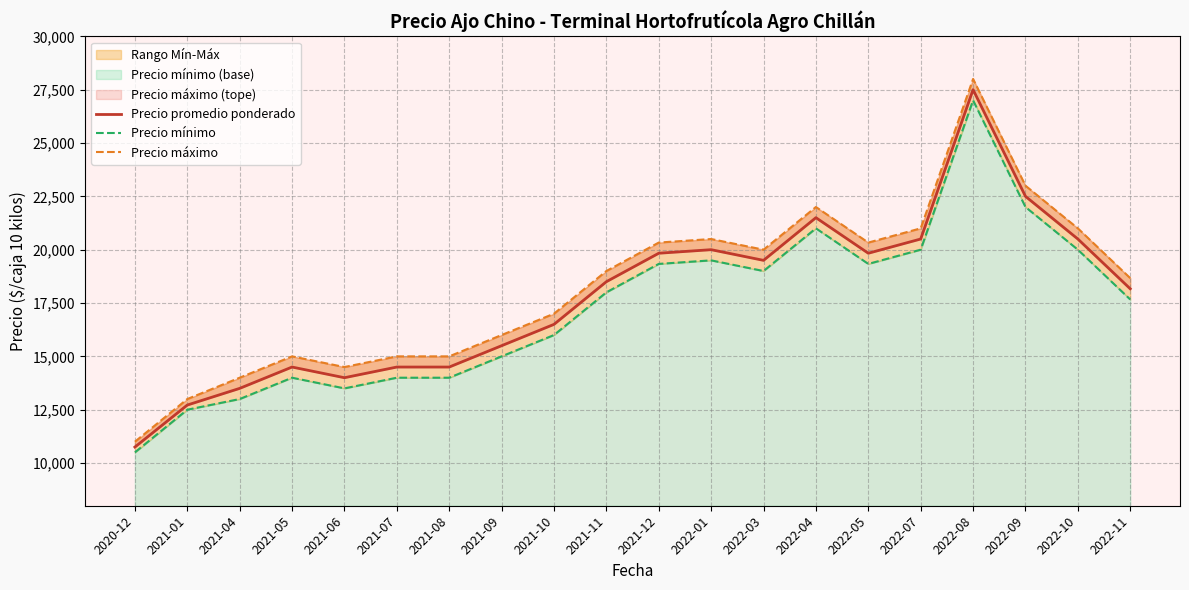

Reading right to left, list all the values displayed in this chart.

Precio promedio ponderado: 2022-11=18166.7	2022-10=20500.0	2022-09=22500.0	2022-08=27500.0	2022-07=20500.0	2022-05=19833.3	2022-04=21500.0	2022-03=19500.0	2022-01=20000.0	2021-12=19833.3	2021-11=18500.0	2021-10=16500.0	2021-09=15500.0	2021-08=14500.0	2021-07=14500.0	2021-06=14000.0	2021-05=14500.0	2021-04=13500.0	2021-01=12719.0	2020-12=10750.0
Precio mínimo: 2022-11=17666.7	2022-10=20000.0	2022-09=22000.0	2022-08=27000.0	2022-07=20000.0	2022-05=19333.3	2022-04=21000.0	2022-03=19000.0	2022-01=19500.0	2021-12=19333.3	2021-11=18000.0	2021-10=16000.0	2021-09=15000.0	2021-08=14000.0	2021-07=14000.0	2021-06=13500.0	2021-05=14000.0	2021-04=13000.0	2021-01=12500.0	2020-12=10500.0
Precio máximo: 2022-11=18666.7	2022-10=21000.0	2022-09=23000.0	2022-08=28000.0	2022-07=21000.0	2022-05=20333.3	2022-04=22000.0	2022-03=20000.0	2022-01=20500.0	2021-12=20333.3	2021-11=19000.0	2021-10=17000.0	2021-09=16000.0	2021-08=15000.0	2021-07=15000.0	2021-06=14500.0	2021-05=15000.0	2021-04=14000.0	2021-01=13000.0	2020-12=11000.0